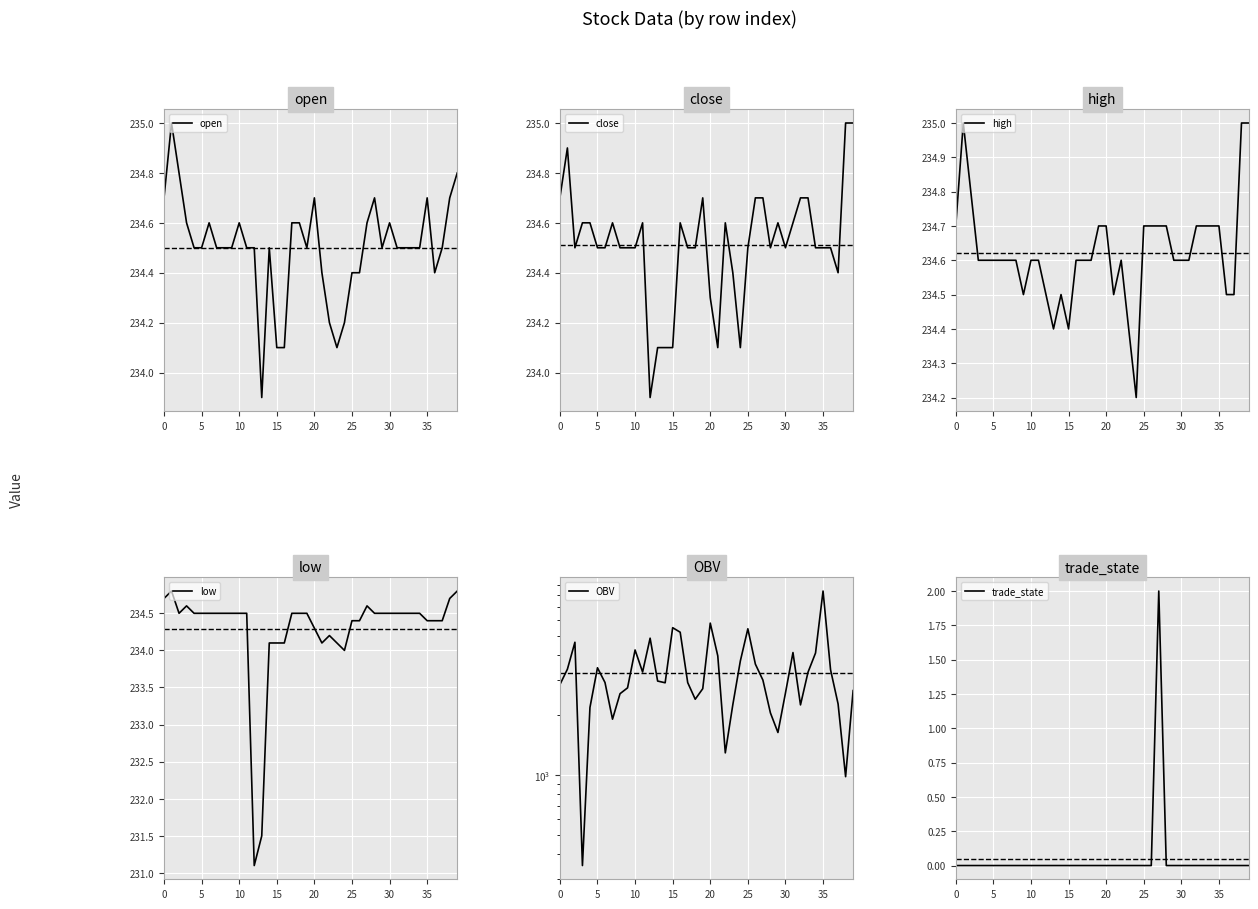

Is this an area chart (filled region under the line)?

No